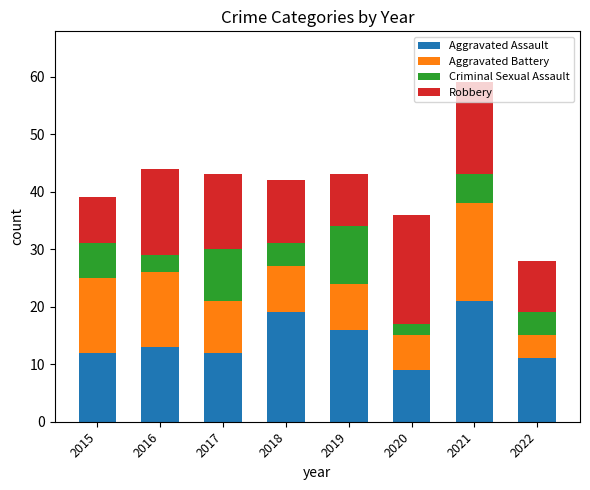

Which category has the lowest value in the Aggravated Assault series?

2020